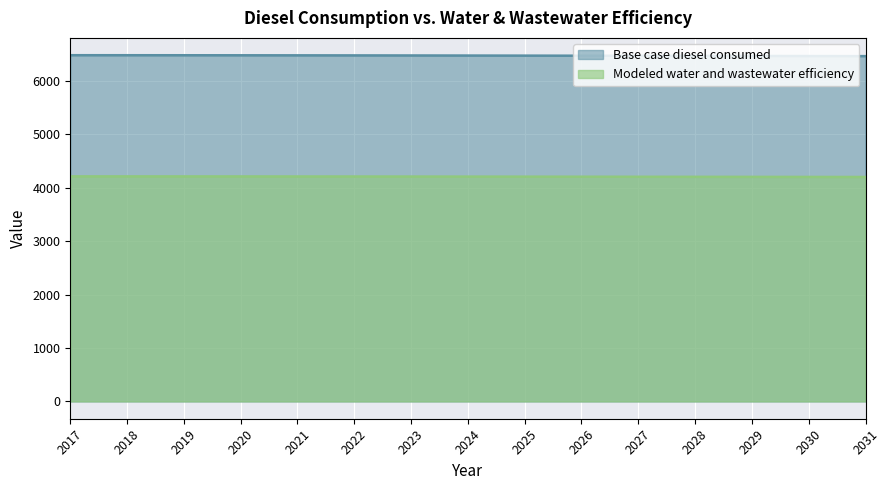

True or false: Modeled water and wastewater efficiency and Base case diesel consumed intersect in this chart.

False